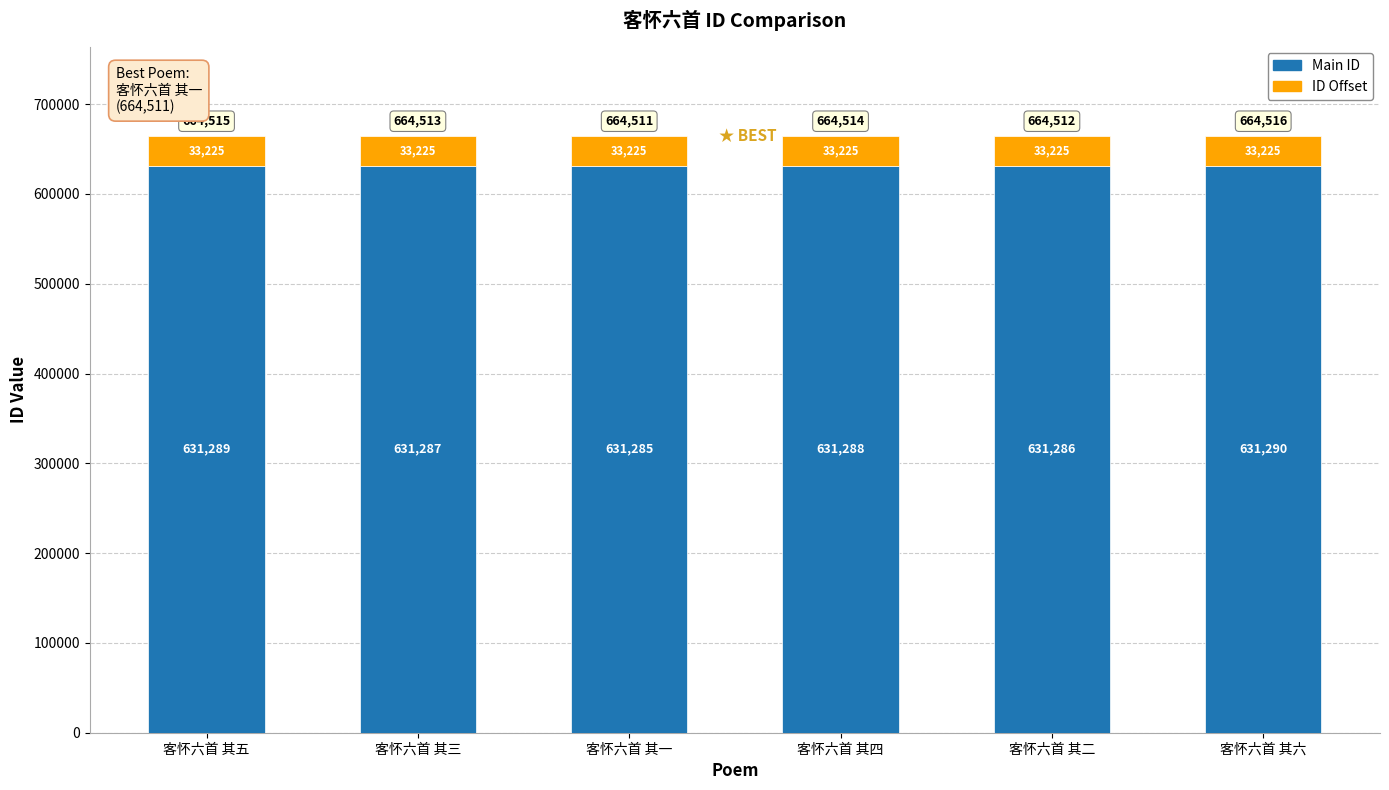

At which category is the sum across all series the highest?

客怀六首 其六